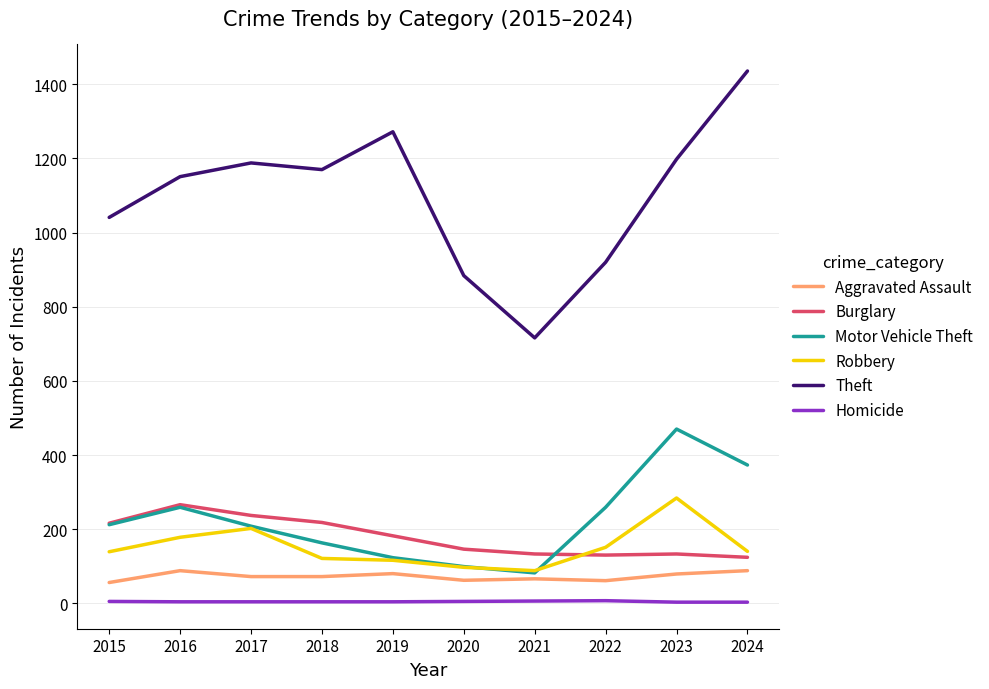

What is the highest value of the Motor Vehicle Theft series?

470